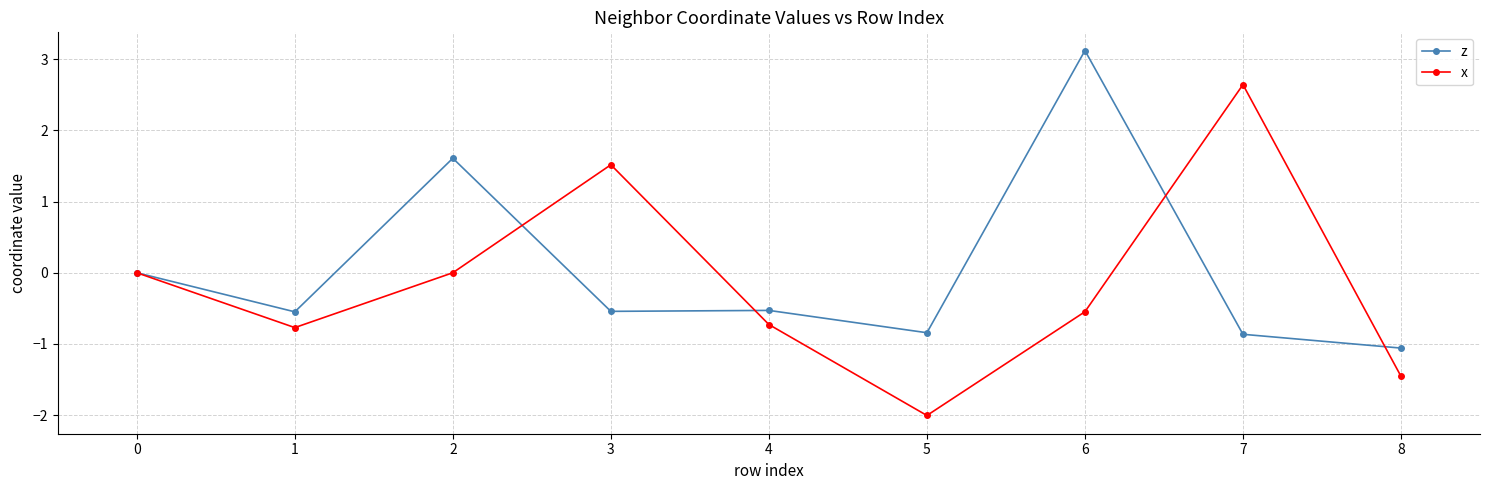

What is the greatest value displayed?

3.1